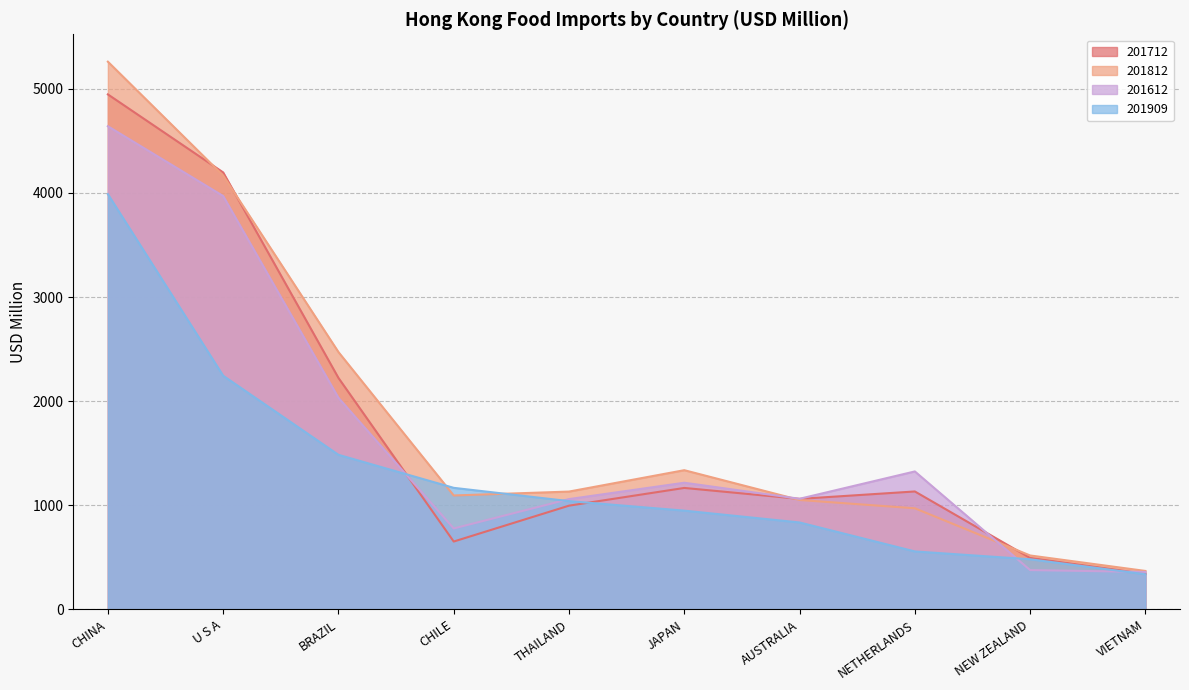

At NEW ZEALAND, list the series in order from largest to smallest.

201812, 201712, 201909, 201612